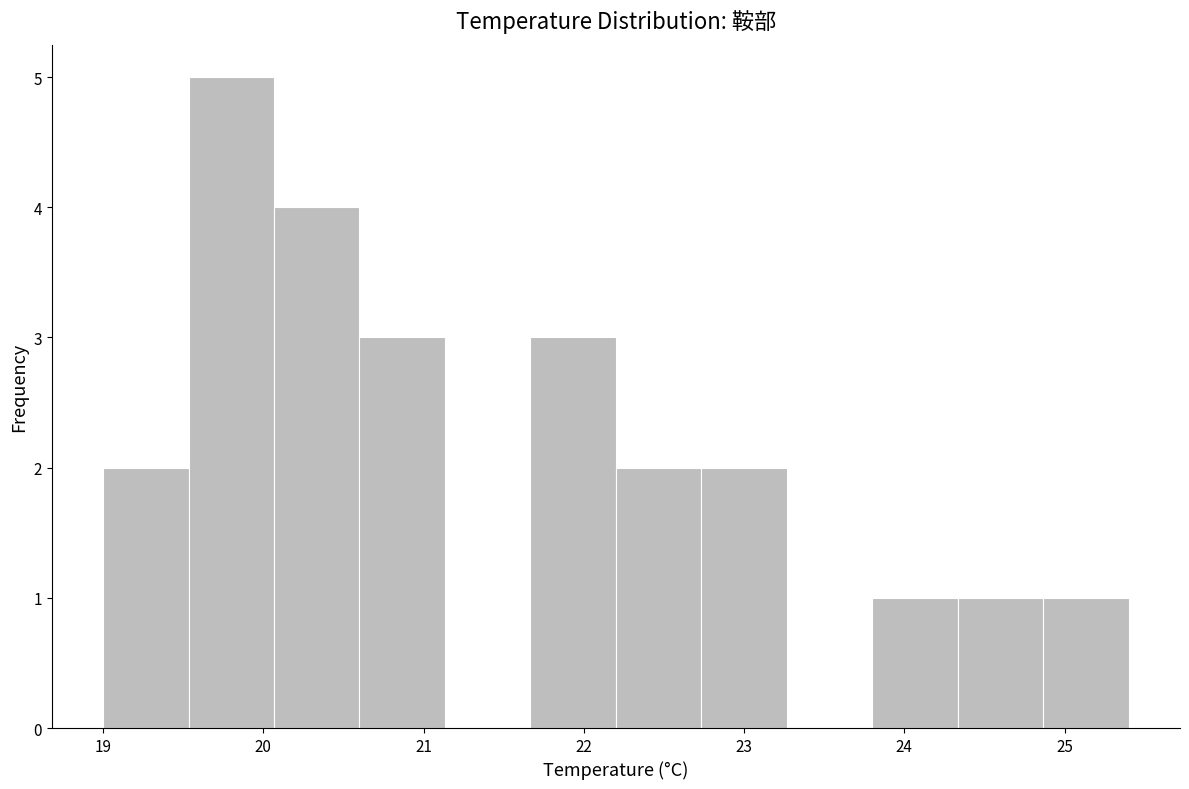

How tall is the bar that spans 22.2 to 22.7 on the x-axis? Neither the bar edges nor the heights are printed on the chart, so give them approximately, as read against the axes.

2